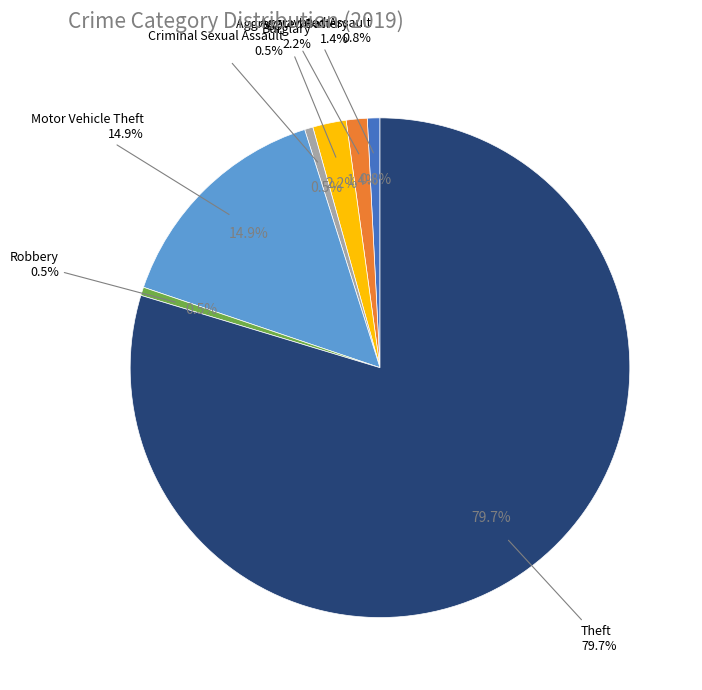

Rank the categories by value from highest to lowest.

Theft, Motor Vehicle Theft, Burglary, Aggravated Battery, Aggravated Assault, Criminal Sexual Assault, Robbery